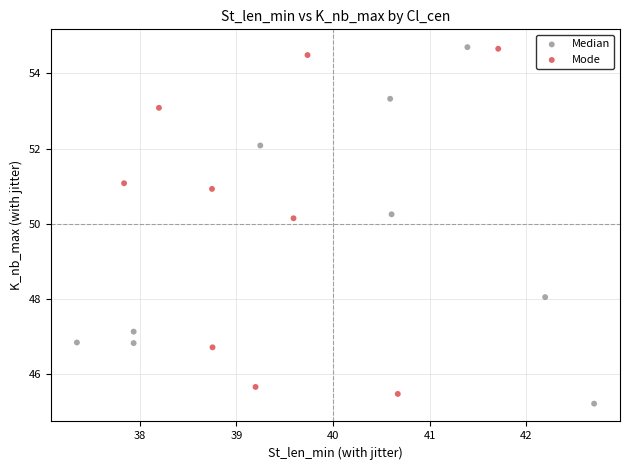

Which series contains the lowest Y value?

Median